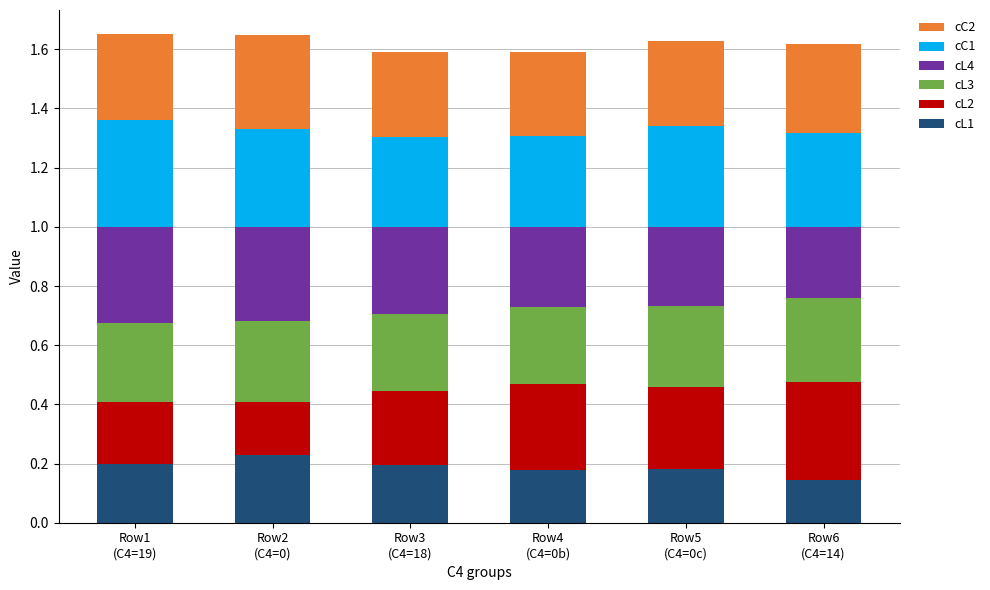

Are the bars horizontal?

No